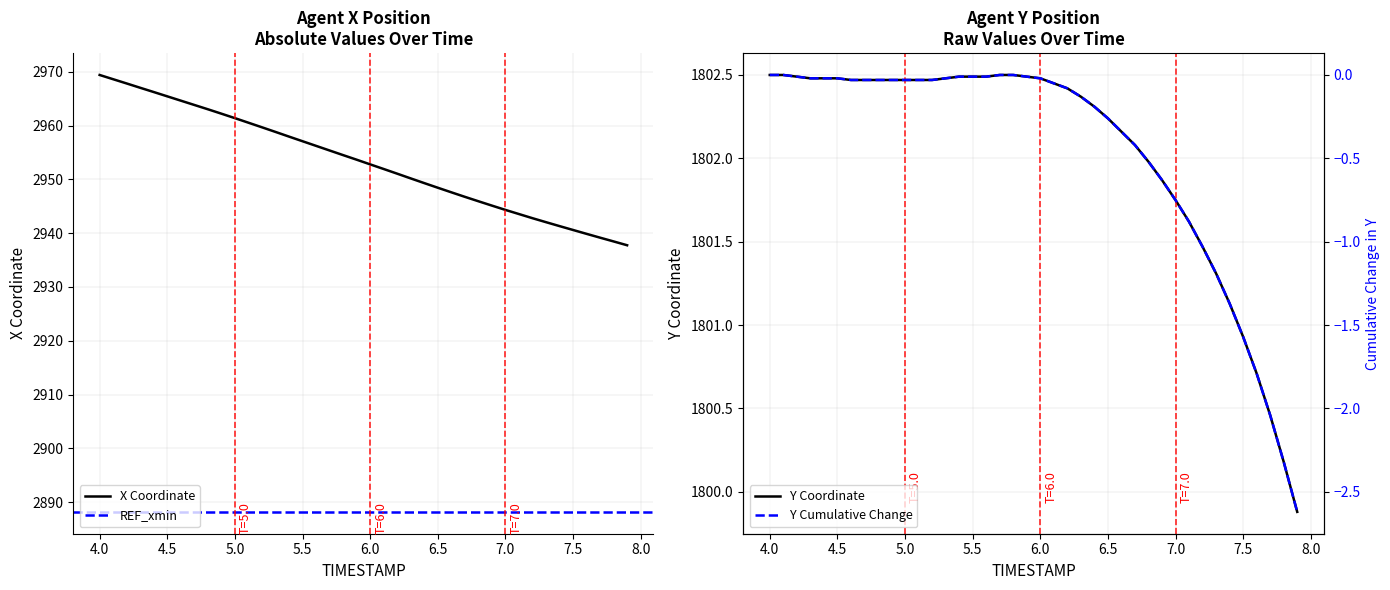

What is the average value of the X series?

2953.3